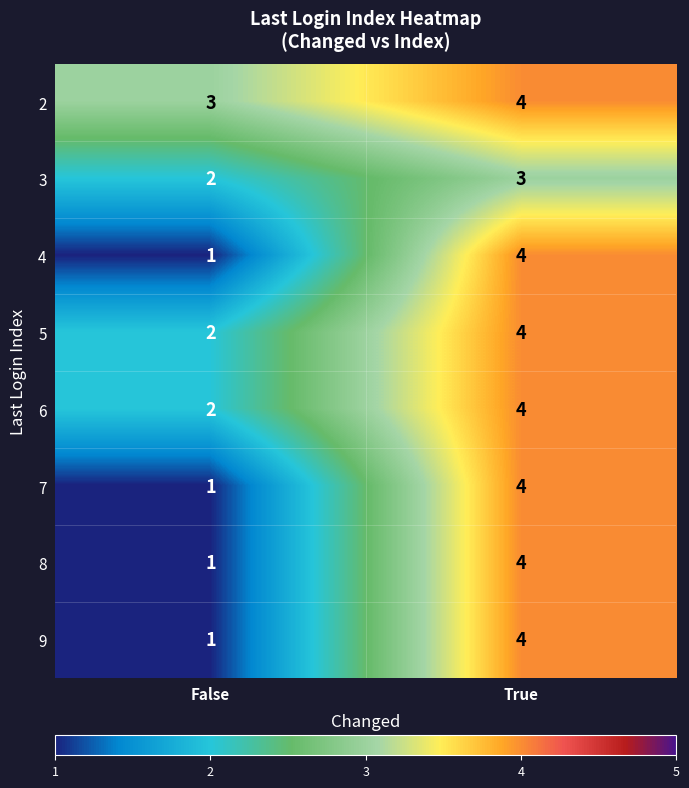

What value does the 4 series have at True?

4